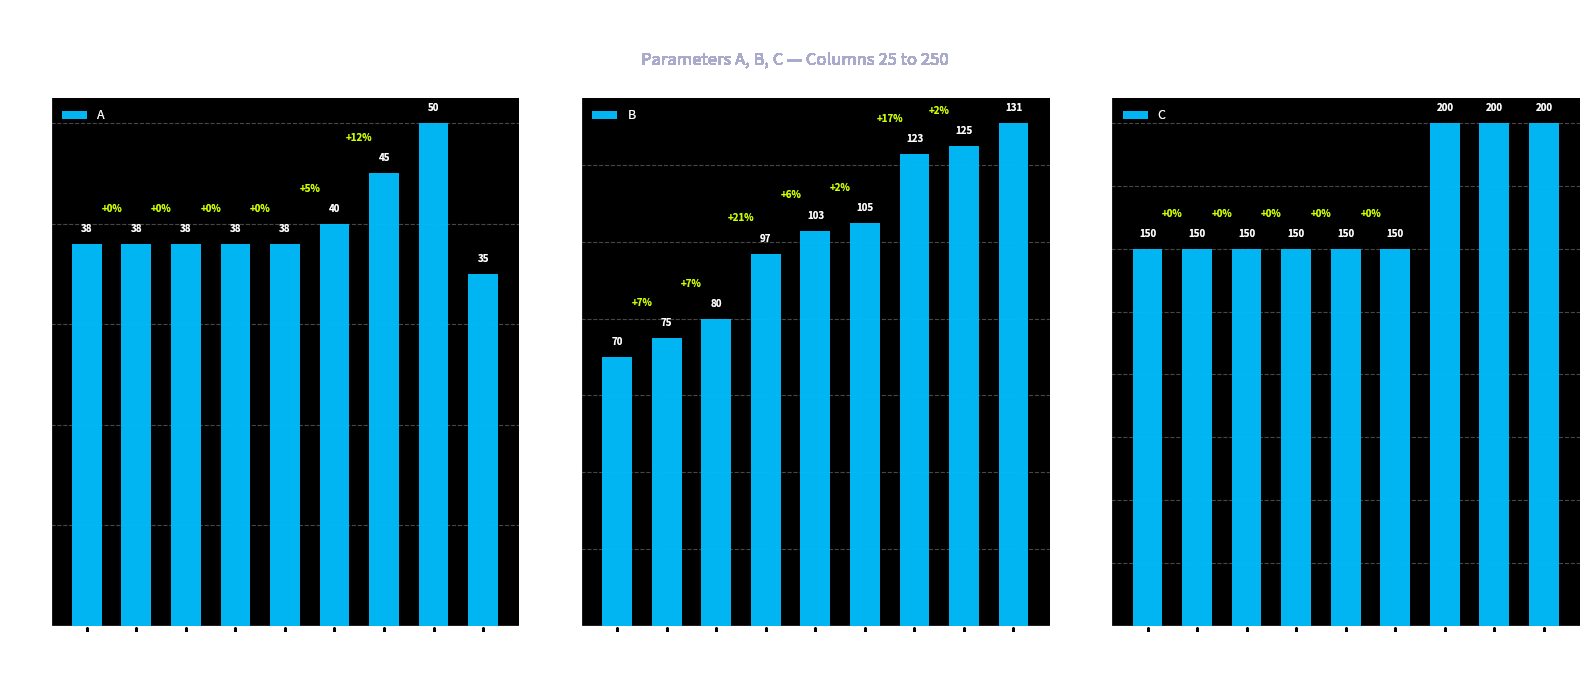

Which has a higher value, 110 or 200?

200